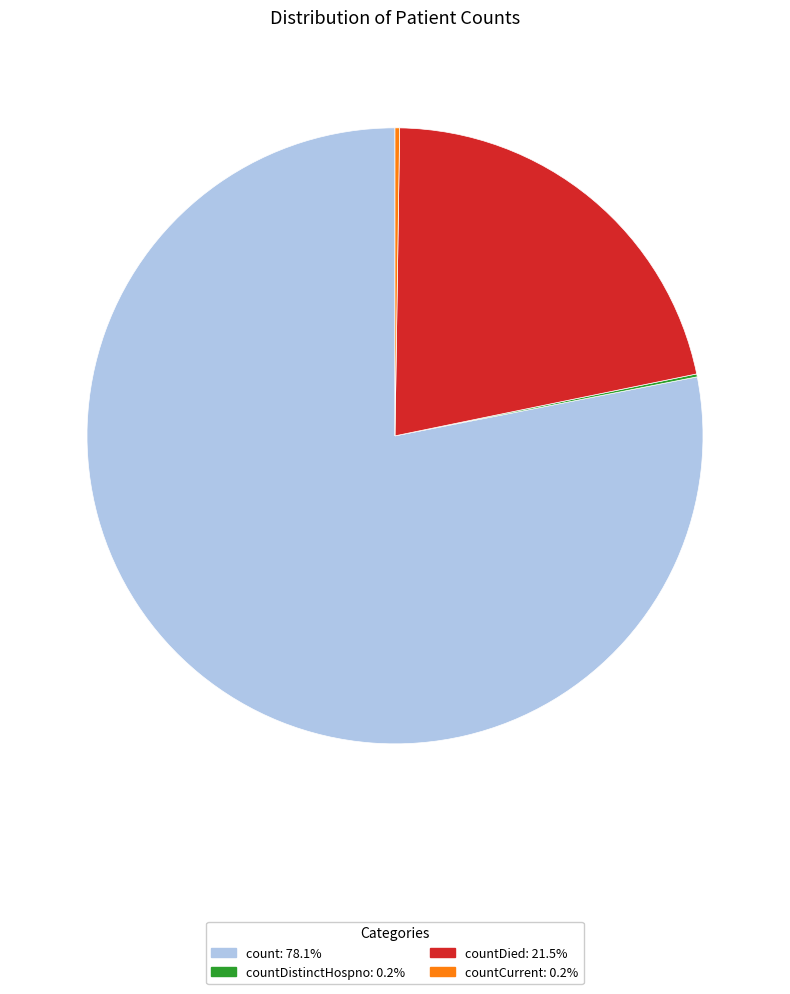

Does countDied: 21.5% represent more than half of the total?

No